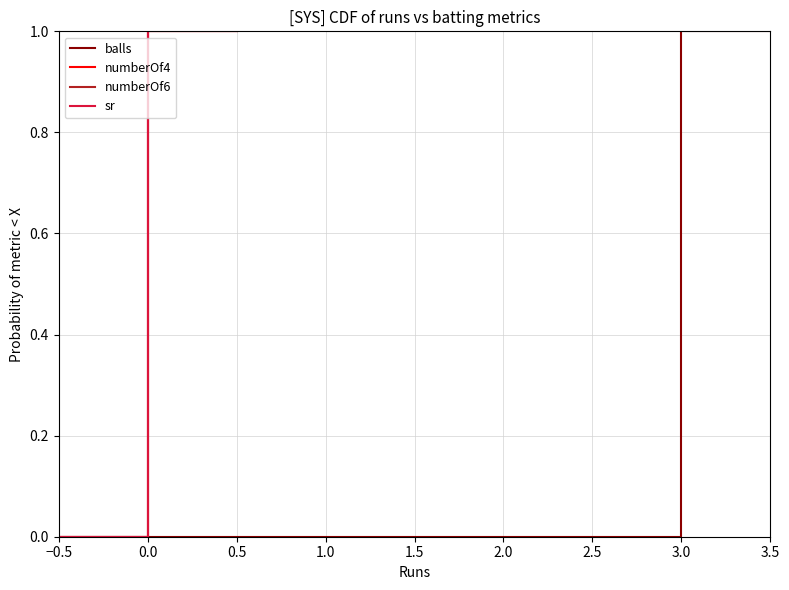

What is the average value of the numberOf6 series?

0.6